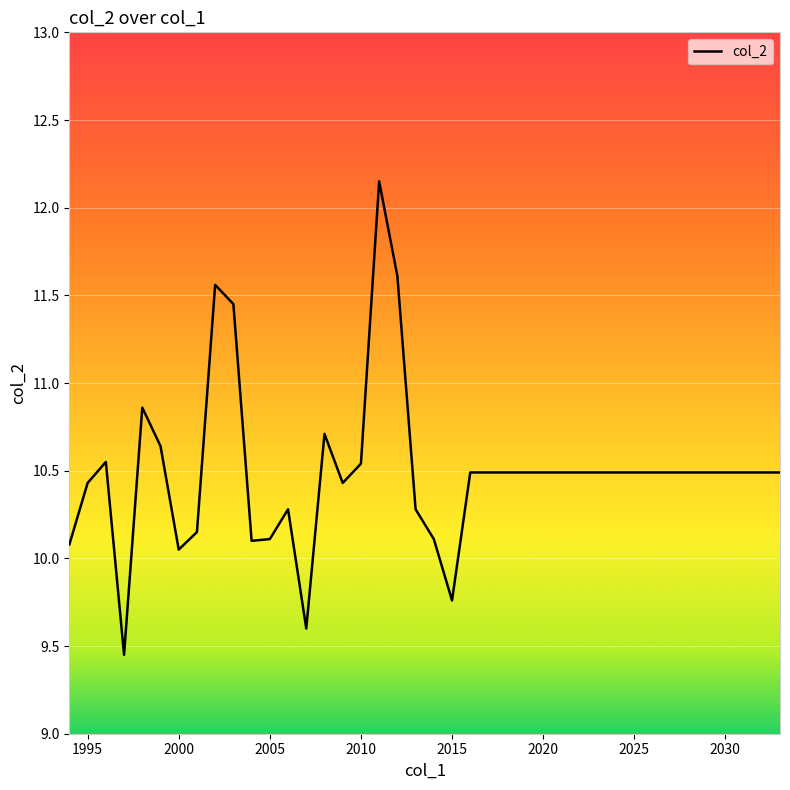

What is the difference between the second highest and minimum values?

2.2